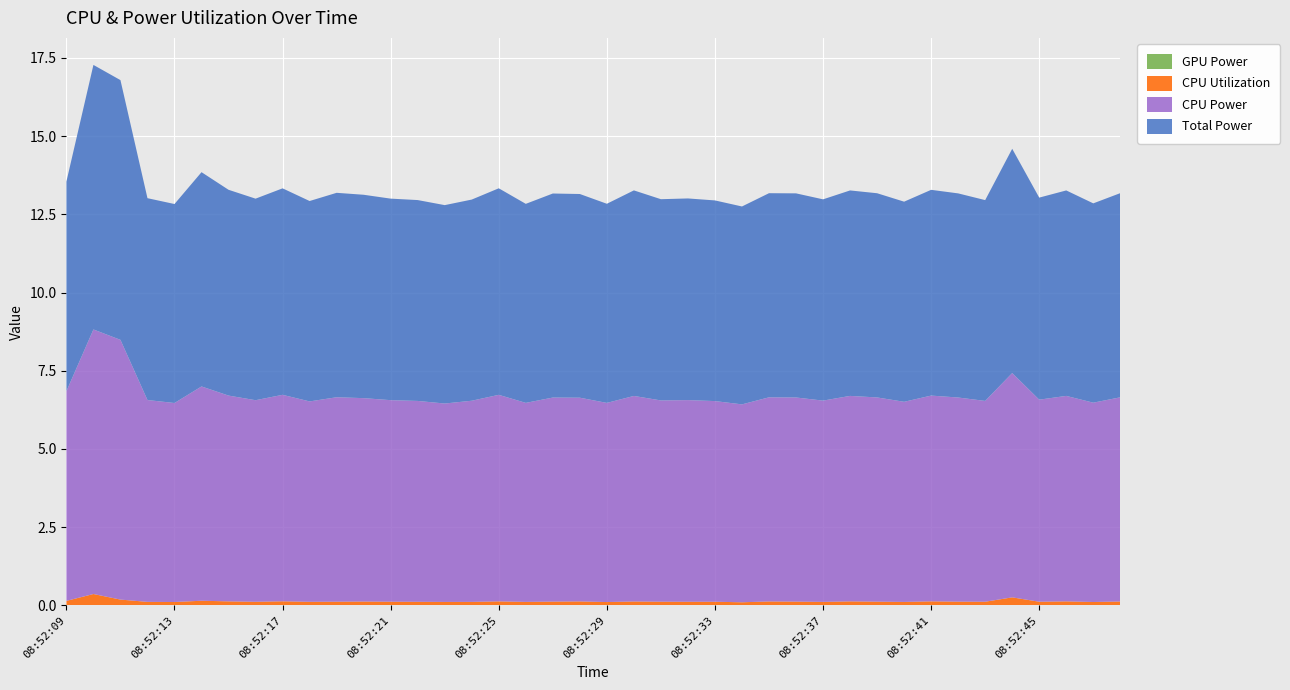

True or false: GPU Power and CPU Power intersect in this chart.

False